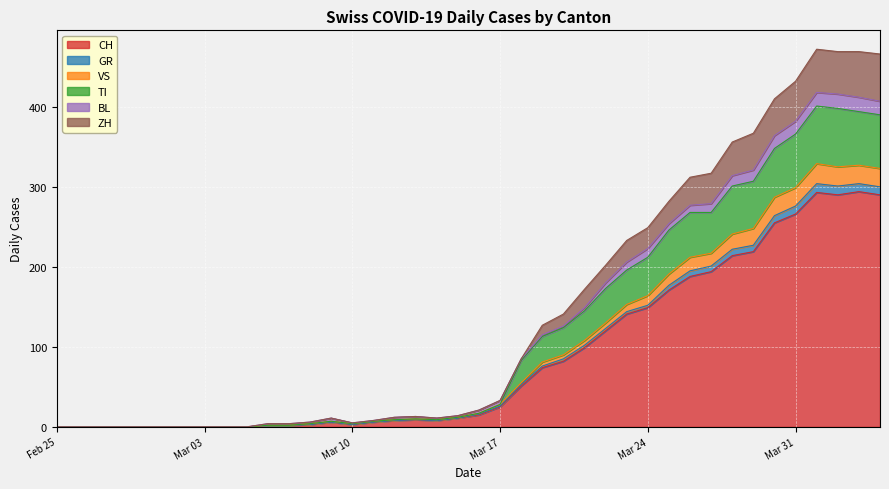

Does the chart display data point markers on the line(s)?

No